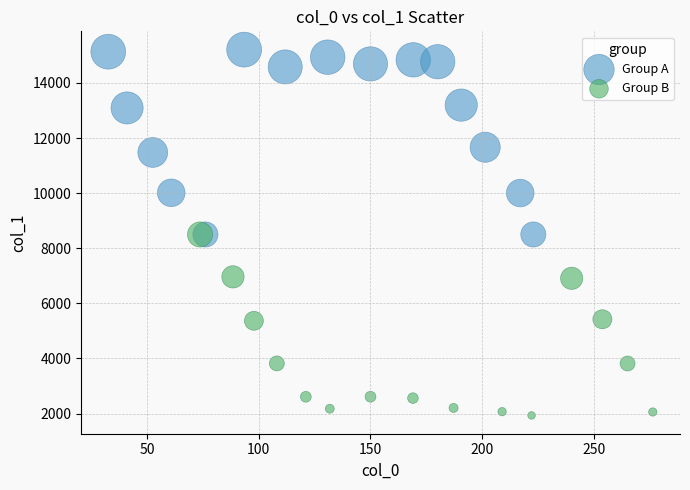

Which series contains the lowest Y value?

Group B